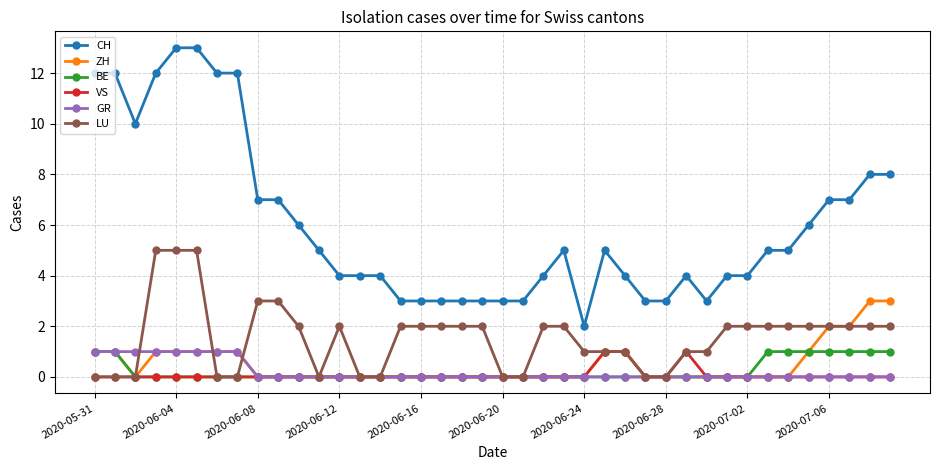

What is the value of the ZH point at the 26th from the left?

1